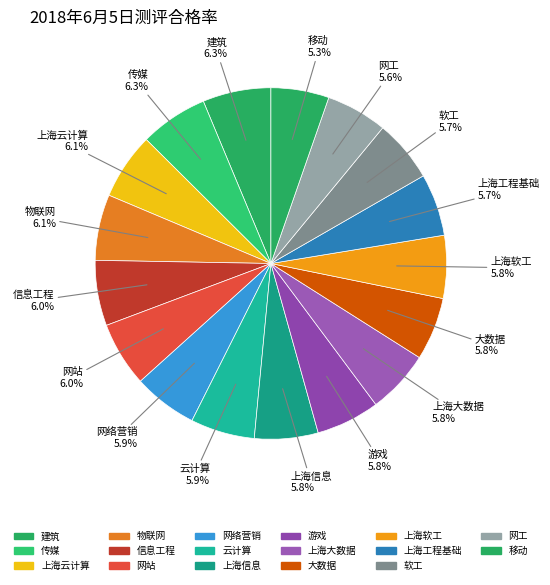

Is there a majority slice in this chart?

No